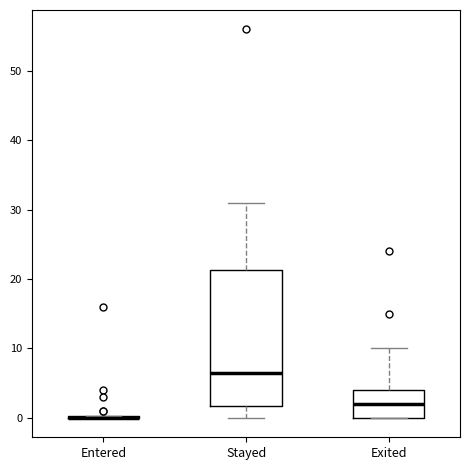

Which box is the tallest, from its lower edge to its upper edge?

Stayed